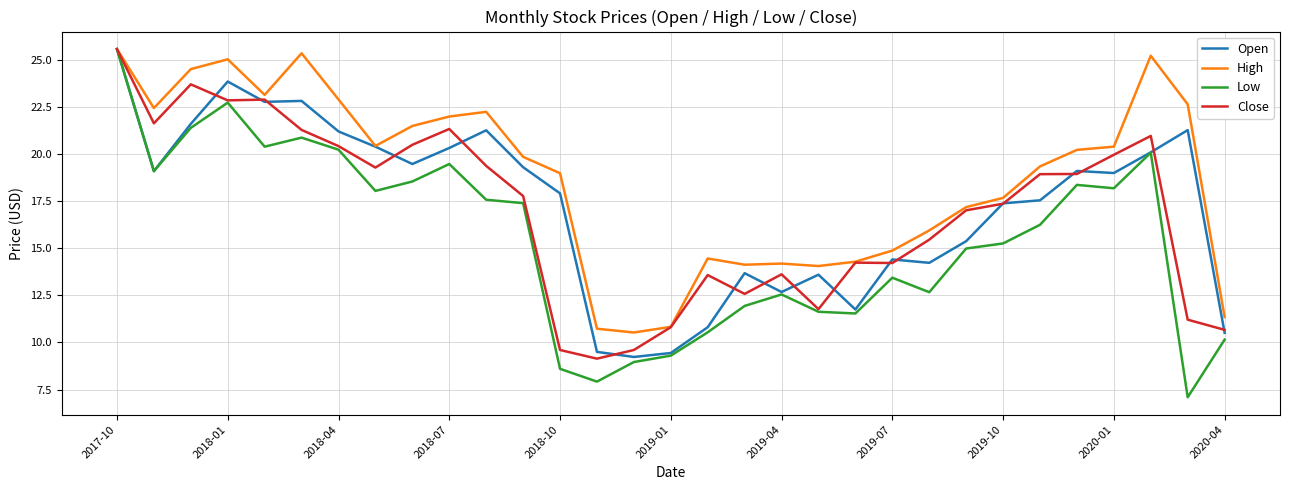

What is the smallest value displayed?

7.1